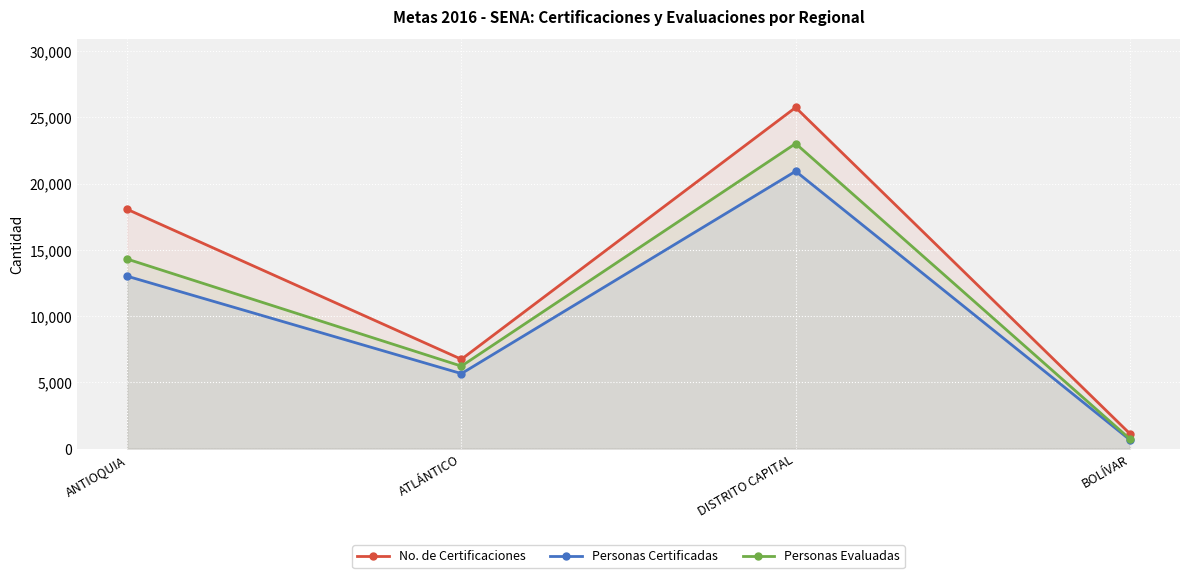

Rank the series by their maximum value, from highest to lowest.

No. de Certificaciones, Personas Evaluadas, Personas Certificadas